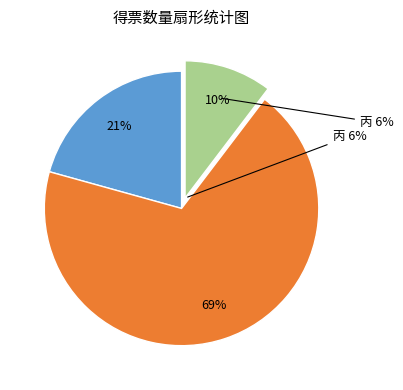

Is there any slice that represents more than half of the pie?

Yes